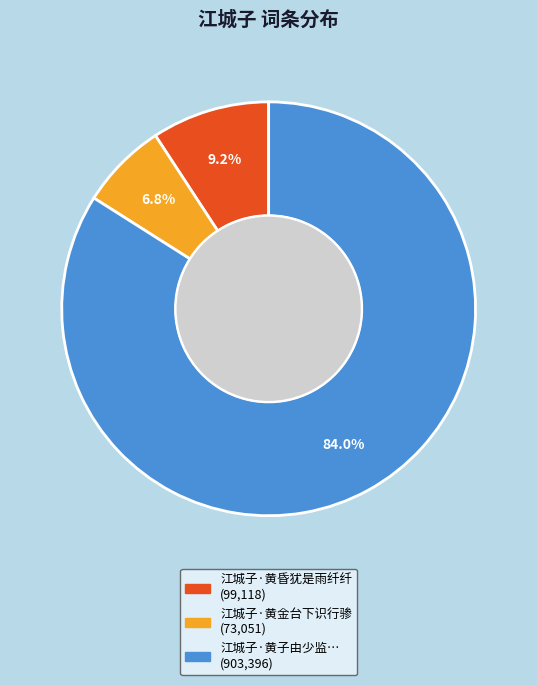

Does any single category account for the majority?

Yes